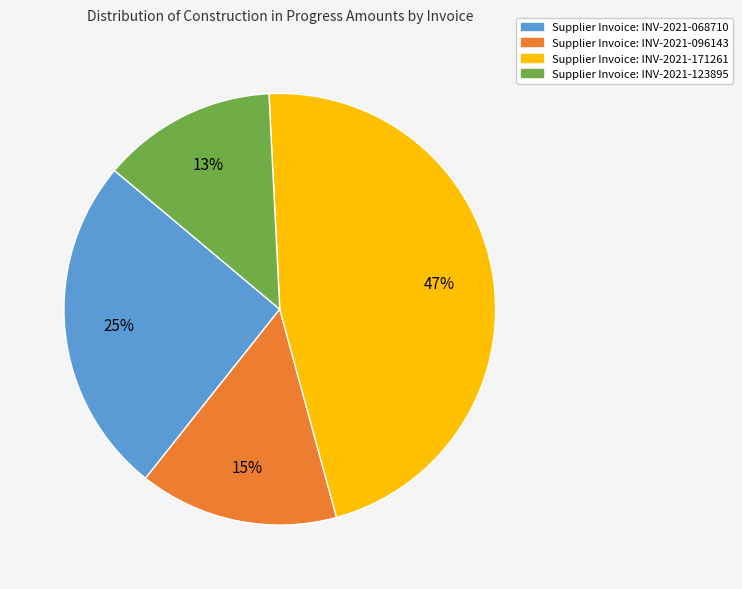

Combined, do Supplier Invoice: INV-2021-171261 and Supplier Invoice: INV-2021-068710 account for over 50%?

Yes